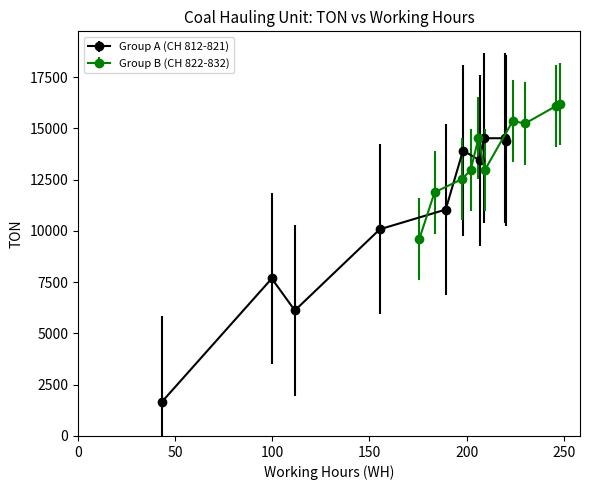

The WH series shows 72.4 at CH 819. True or false?

False